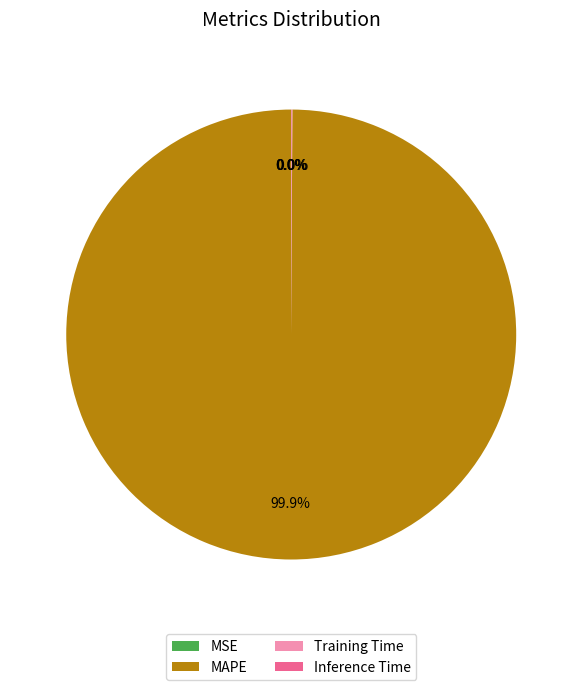

Which slice represents more than half of the pie?

MAPE